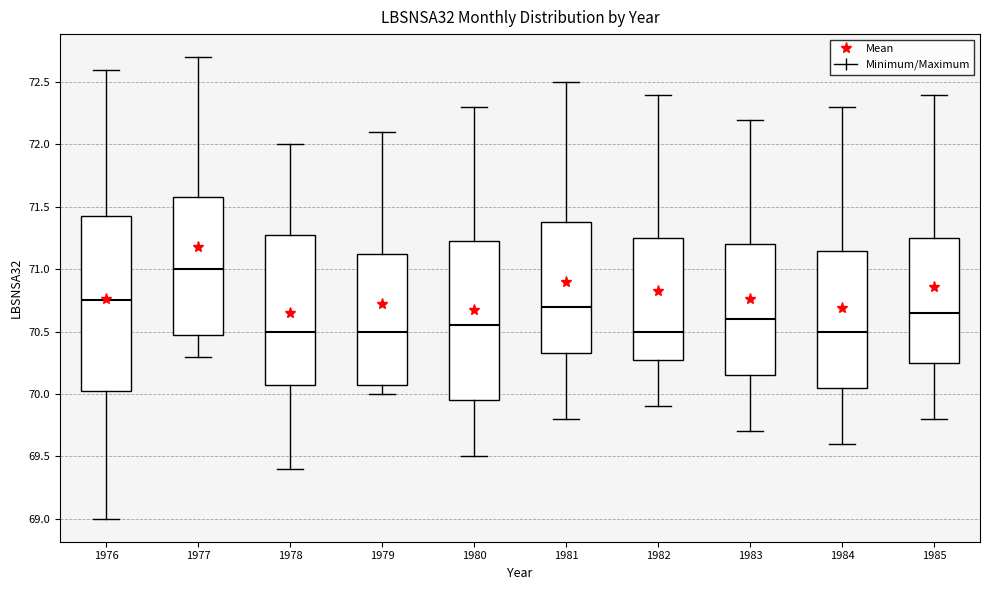

Reading left to right, read every box against the y-axis: the position of its median line, the range the box covers, and the ends of its whiskers. The values are not printed on the chart, so give them approximately, as read against the axis.

1976: median 70.75, box 70.05 to 71.45, whiskers 69.00 to 72.60
1977: median 71.00, box 70.50 to 71.60, whiskers 70.30 to 72.70
1978: median 70.50, box 70.10 to 71.30, whiskers 69.40 to 72.00
1979: median 70.50, box 70.10 to 71.15, whiskers 70.00 to 72.10
1980: median 70.55, box 69.95 to 71.25, whiskers 69.50 to 72.30
1981: median 70.70, box 70.35 to 71.40, whiskers 69.80 to 72.50
1982: median 70.50, box 70.30 to 71.25, whiskers 69.90 to 72.40
1983: median 70.60, box 70.15 to 71.20, whiskers 69.70 to 72.20
1984: median 70.50, box 70.05 to 71.15, whiskers 69.60 to 72.30
1985: median 70.65, box 70.25 to 71.25, whiskers 69.80 to 72.40